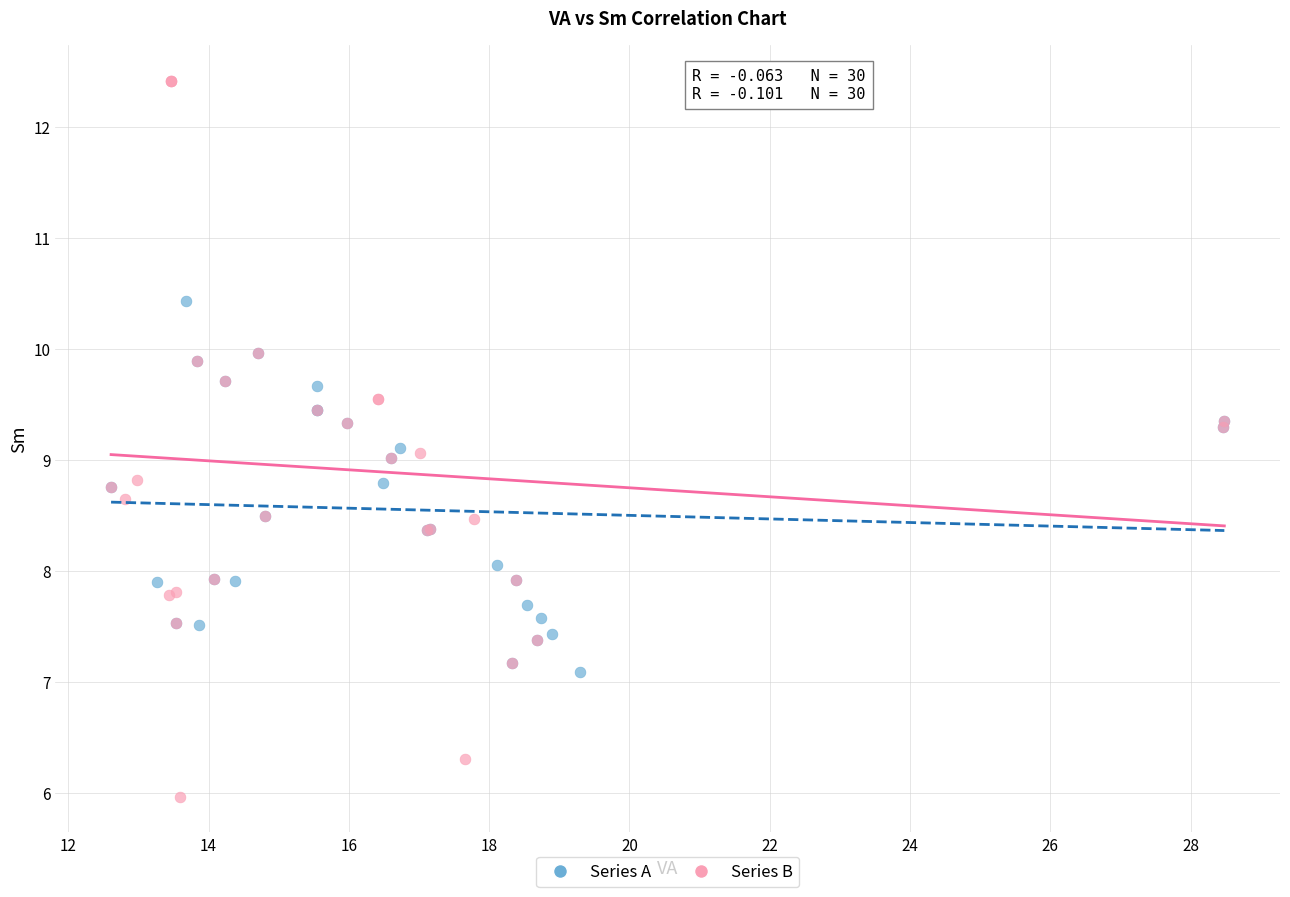

Which series reaches the minimum Y coordinate?

Series B